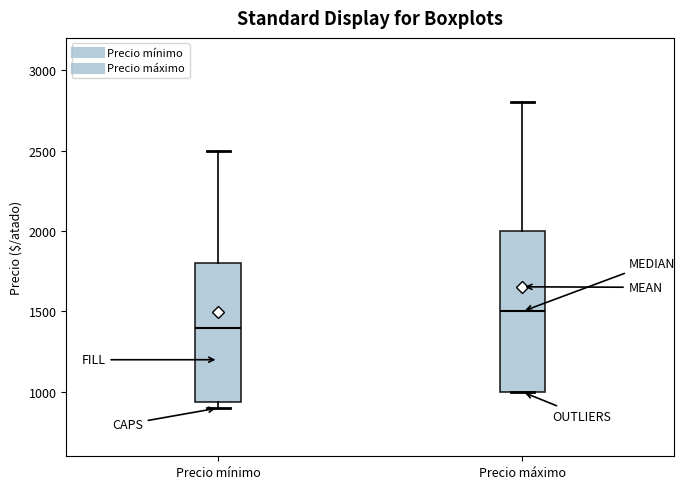

Reading left to right, read every box against the y-axis: the position of its median line, the range the box covers, and the ends of its whiskers. The values are not printed on the chart, so give them approximately, as read against the axis.

Precio mínimo: median 1400, box 950 to 1800, whiskers 900 to 2500
Precio máximo: median 1500, box 1000 to 2000, whiskers 1000 to 2800